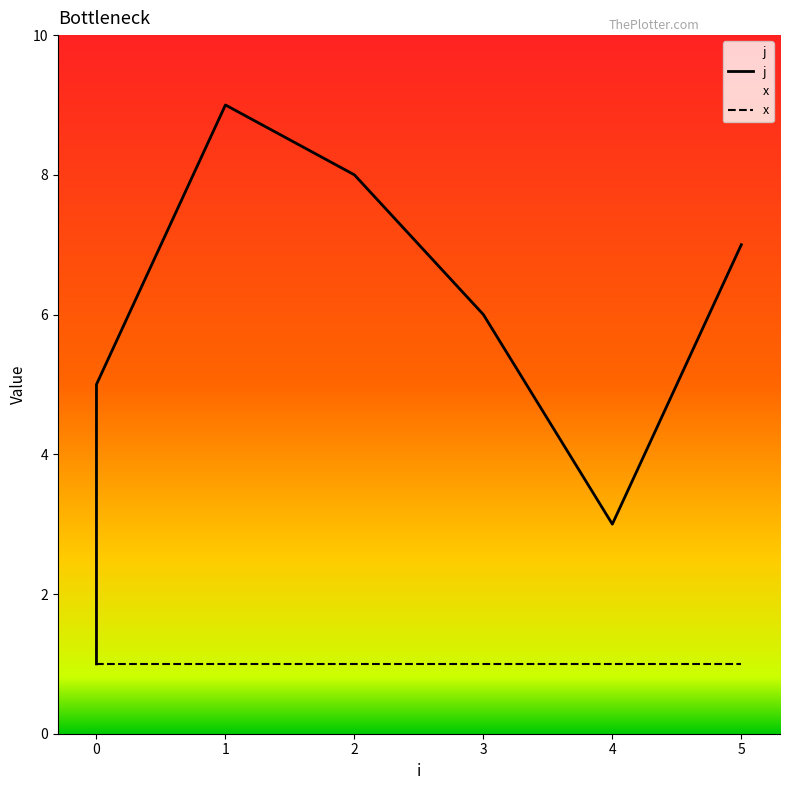

True or false: x and j intersect in this chart.

False